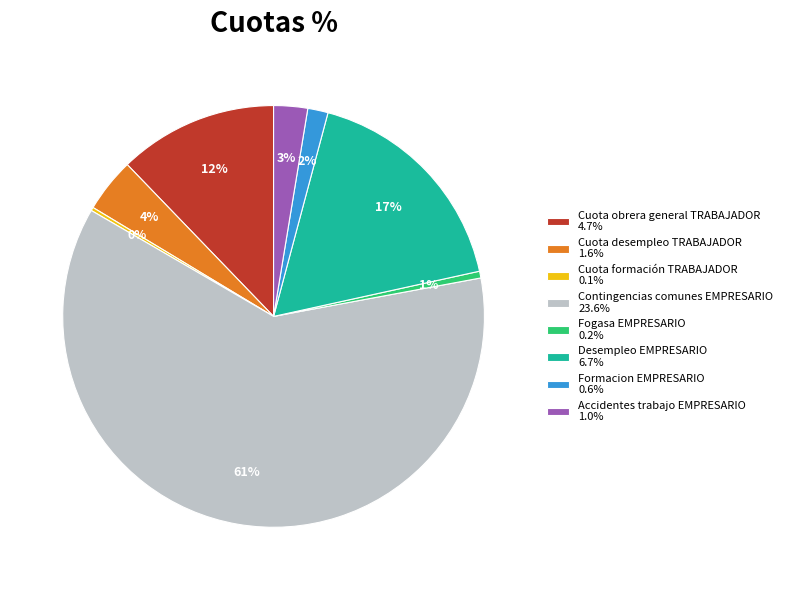

Combined, do Desempleo EMPRESARIO 6.7% and Fogasa EMPRESARIO 0.2% account for over 50%?

No